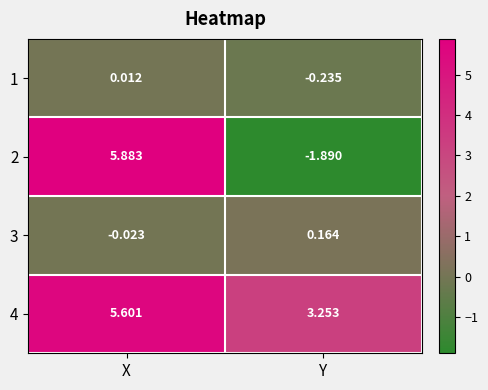

Count the number of data series in this chart.

4